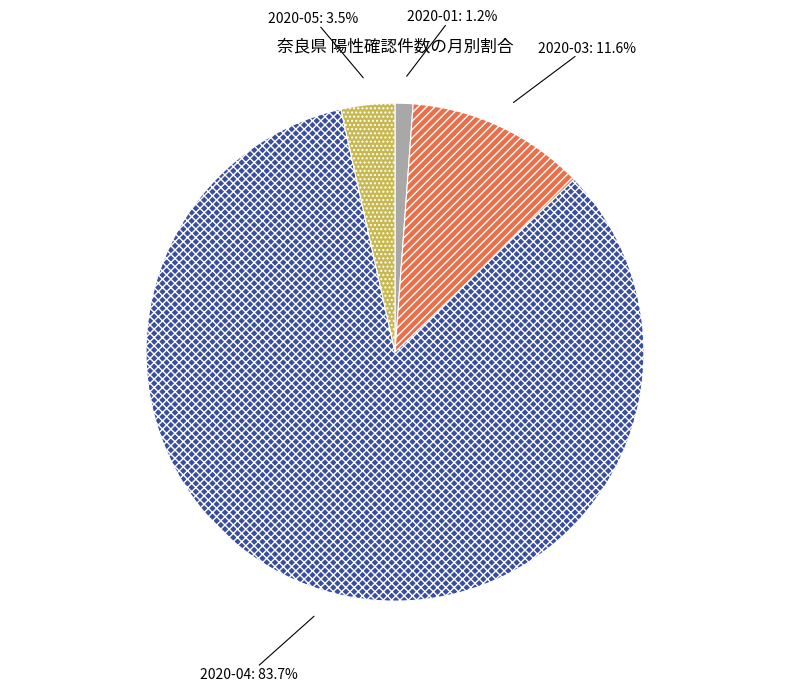

Is the sum of 2020-03: 11.6% and 2020-04: 83.7% greater than half?

Yes